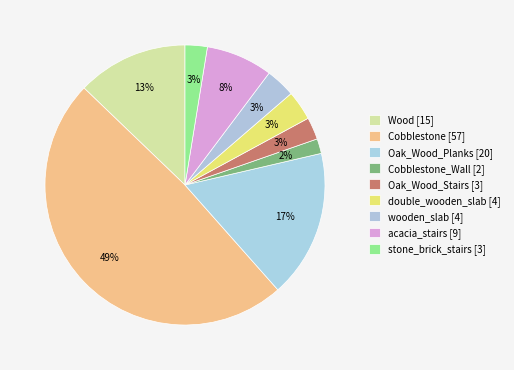

Which category has the smallest portion of the pie?

Cobblestone_Wall [2]